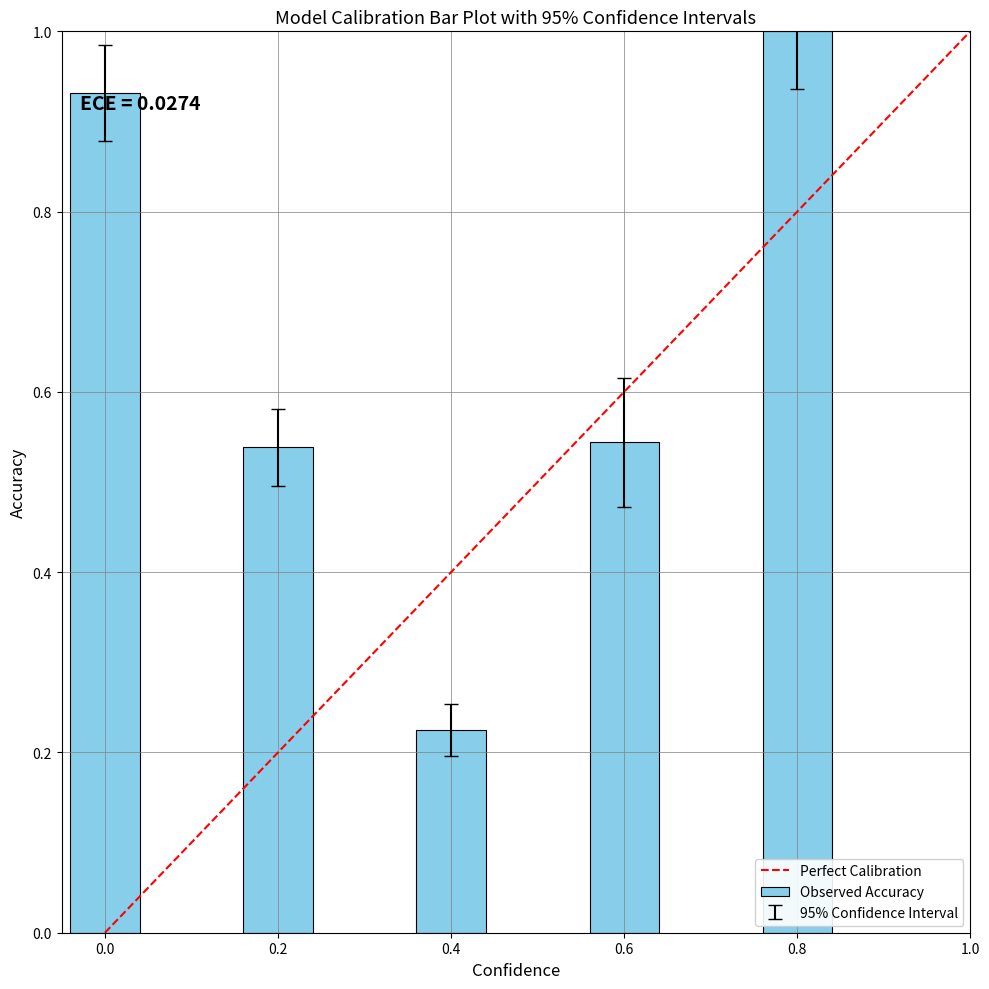

At which label is the value closest to 0?

0.4